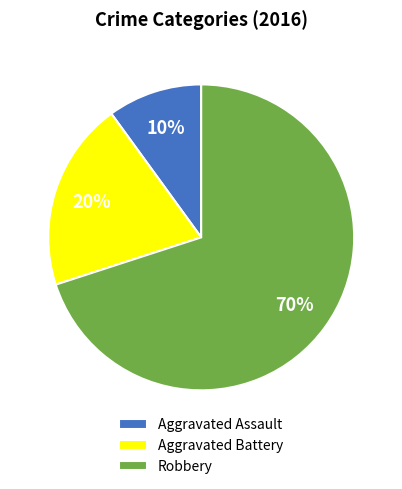

Which slice is the largest?

Robbery